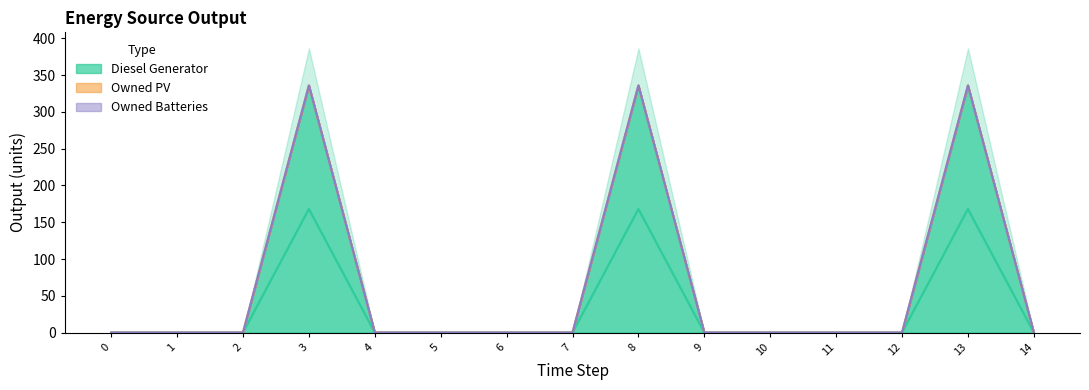

Count the number of categories in the chart.

15